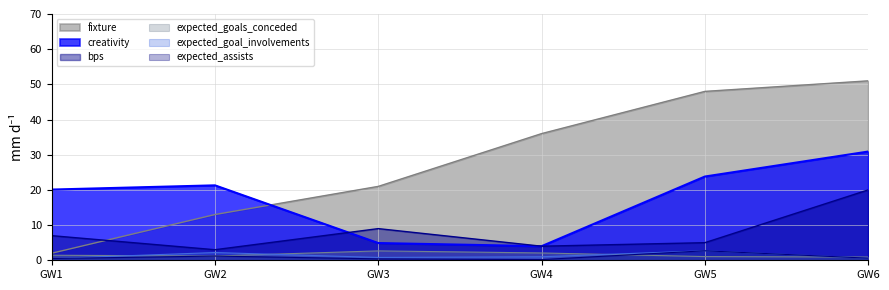

What is the minimum value for expected_goals_conceded?

0.9